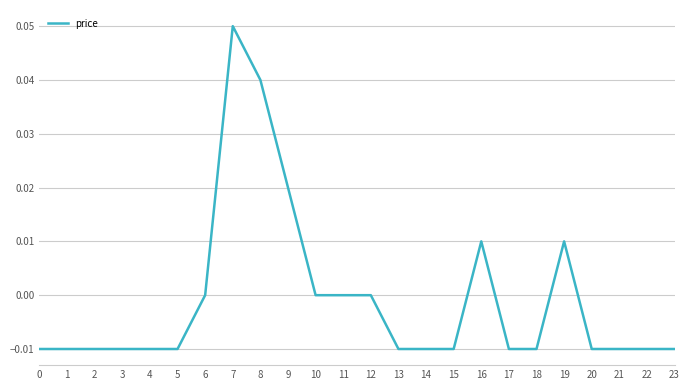

Which category has the highest value across all series?

7